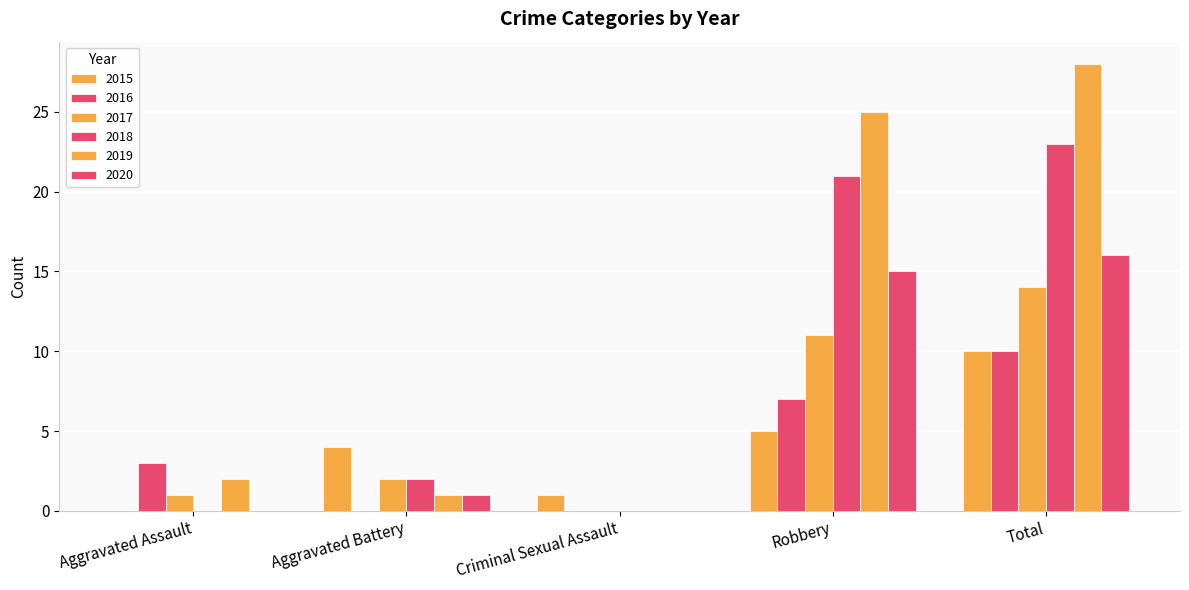

At which category is the sum across all series the highest?

Total